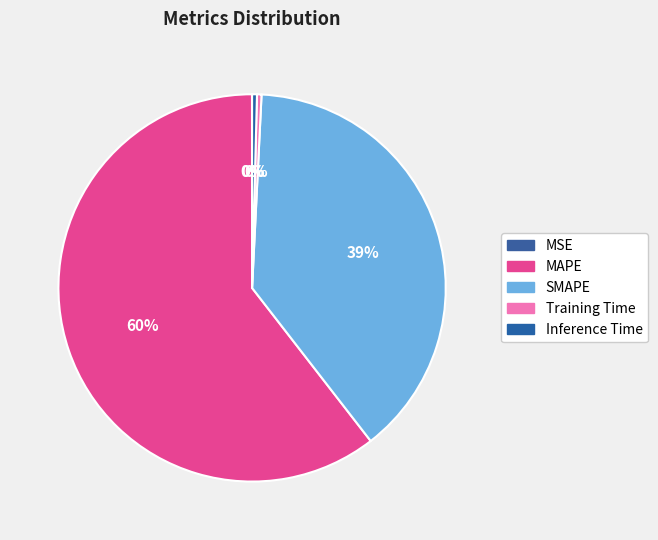

True or false: MSE accounts for 12% of the total.

False